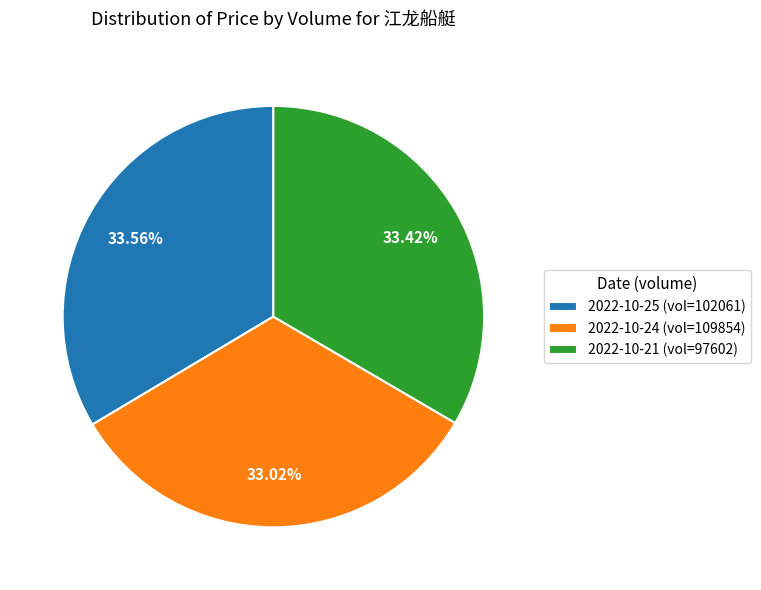

Is 2022-10-24 (vol=109854) the majority of the pie?

No